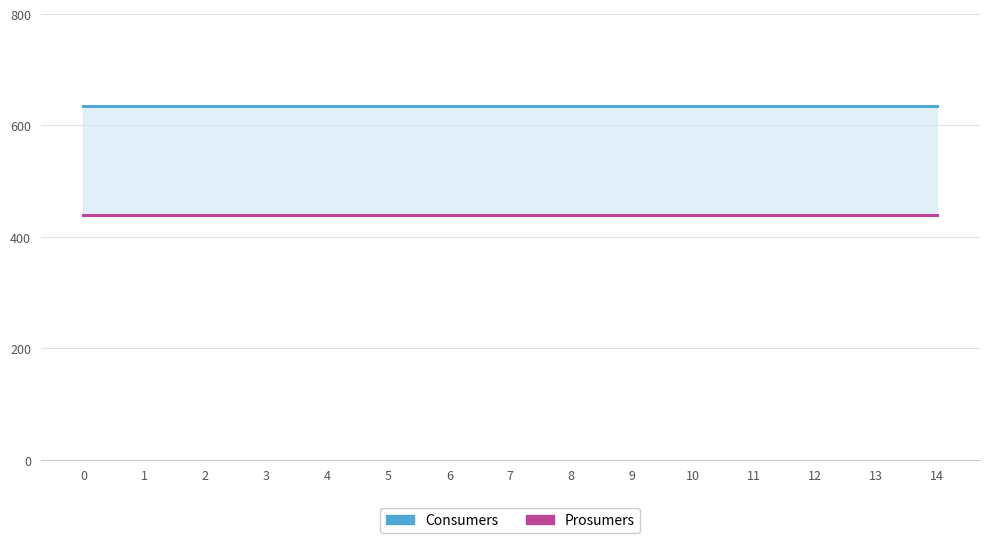

What are all the series names shown in the legend?

Consumers, Prosumers